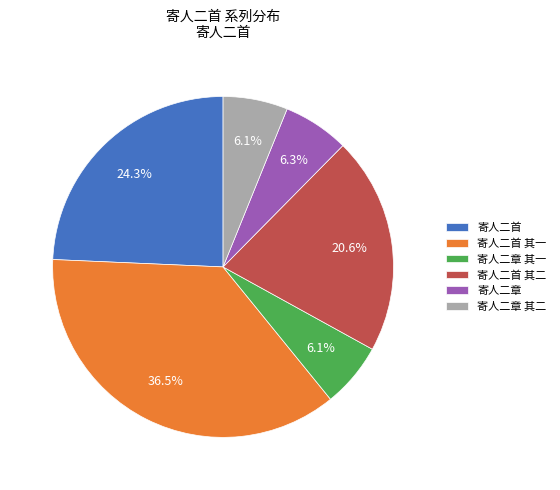

How many slices are in this pie chart?

6